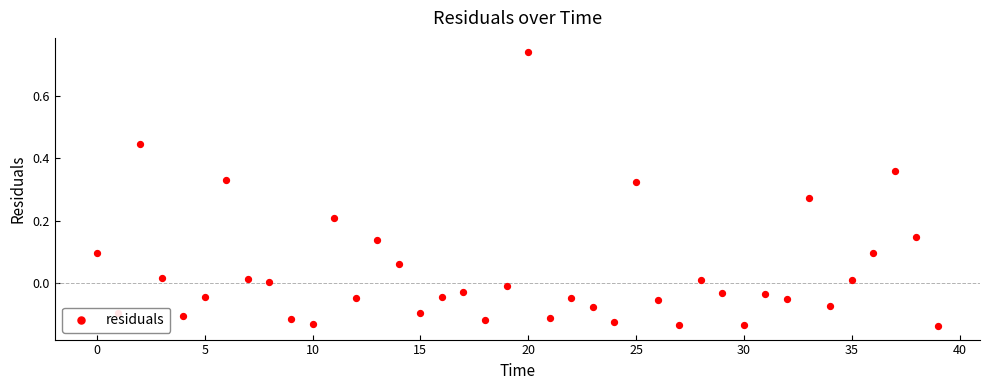

What is the change in value from −5 to 38?

+0.1